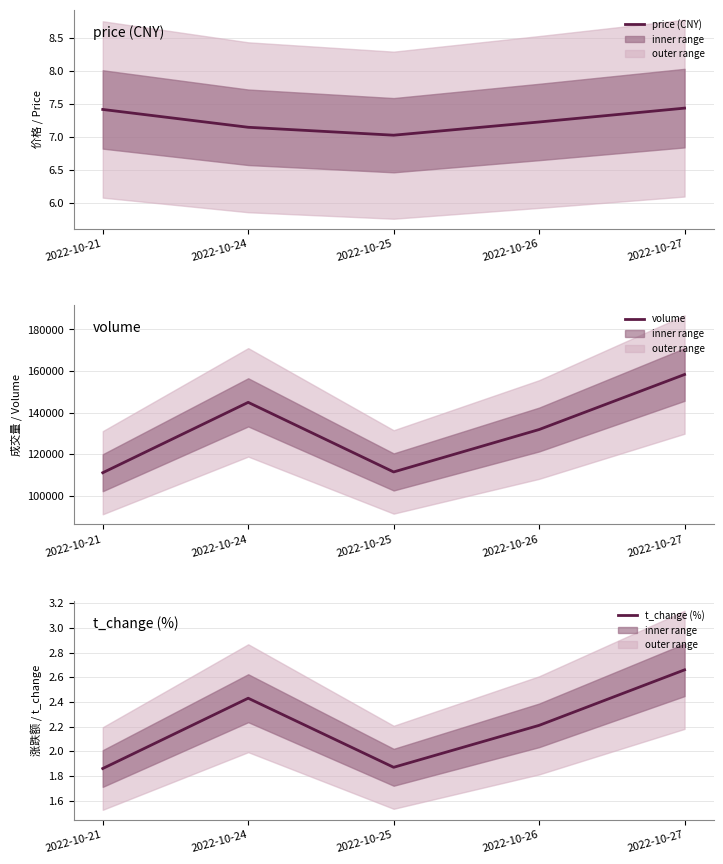

At which category is the sum across all series the highest?

2022-10-27